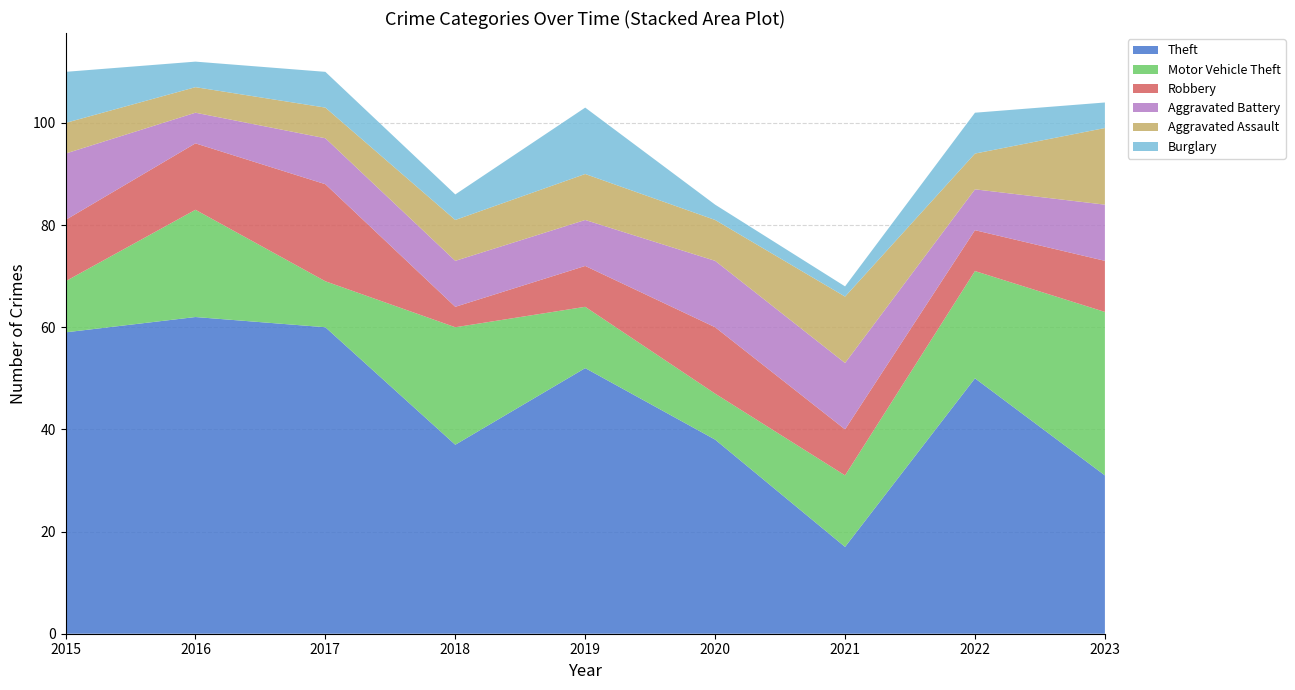

Reading left to right, extract all data points from this chart.

Theft: 59	62	60	37	52	38	17	50	31
Motor Vehicle Theft: 10	21	9	23	12	9	14	21	32
Robbery: 12	13	19	4	8	13	9	8	10
Aggravated Battery: 13	6	9	9	9	13	13	8	11
Aggravated Assault: 6	5	6	8	9	8	13	7	15
Burglary: 10	5	7	5	13	3	2	8	5